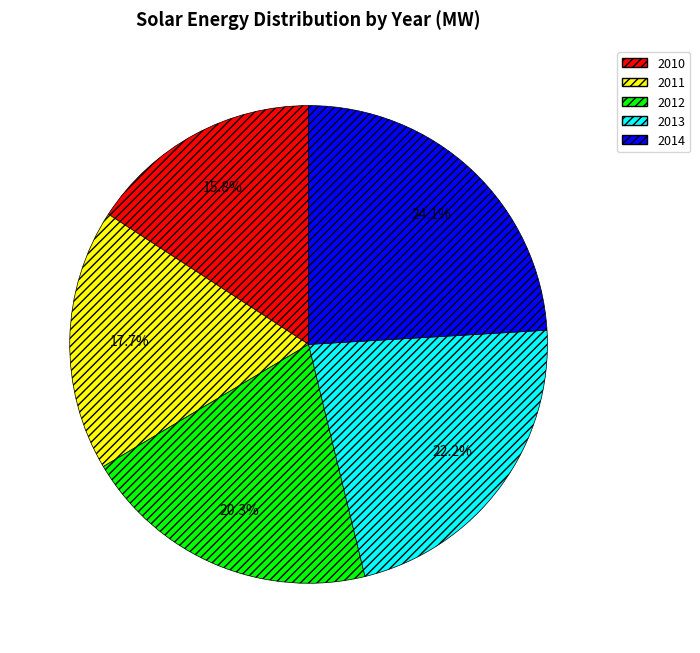

Is it true that 2014 is 32% of the pie?

False